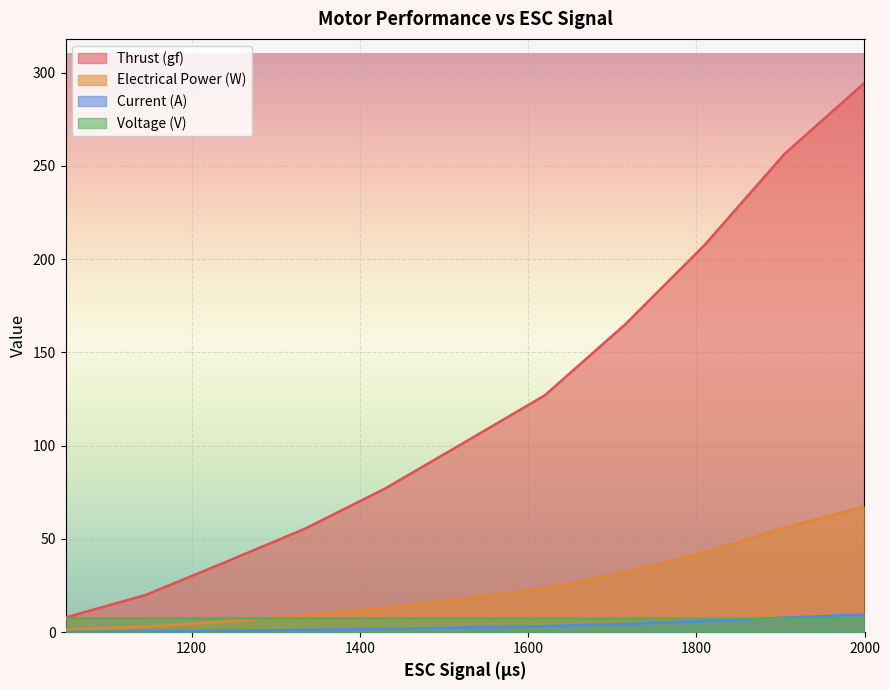

Reading left to right, what are all the values shown in this chart?

Thrust (gf): 7.9	19.9	37.6	55.6	77.0	101.9	127.1	164.8	207.7	256.5	294.5
Electrical Power (W): 1.3	3.0	5.7	9.0	13.2	18.1	23.7	32.1	42.9	56.1	67.3
Current (A): 0.2	0.4	0.8	1.2	1.8	2.5	3.3	4.4	5.9	7.8	9.4
Voltage (V): 7.4	7.4	7.4	7.4	7.4	7.4	7.3	7.3	7.3	7.2	7.2